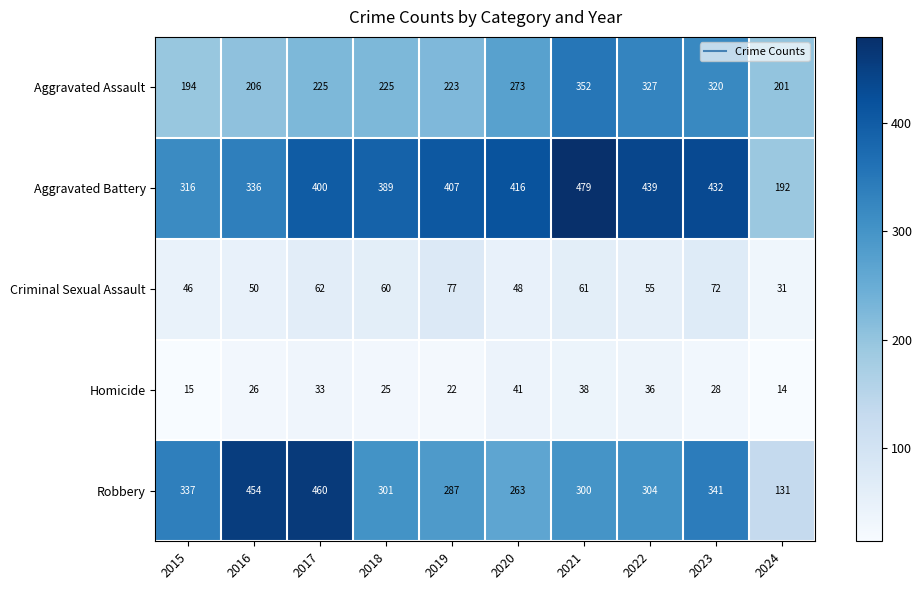

Which series changed the most between 2017 and 2023?

Robbery